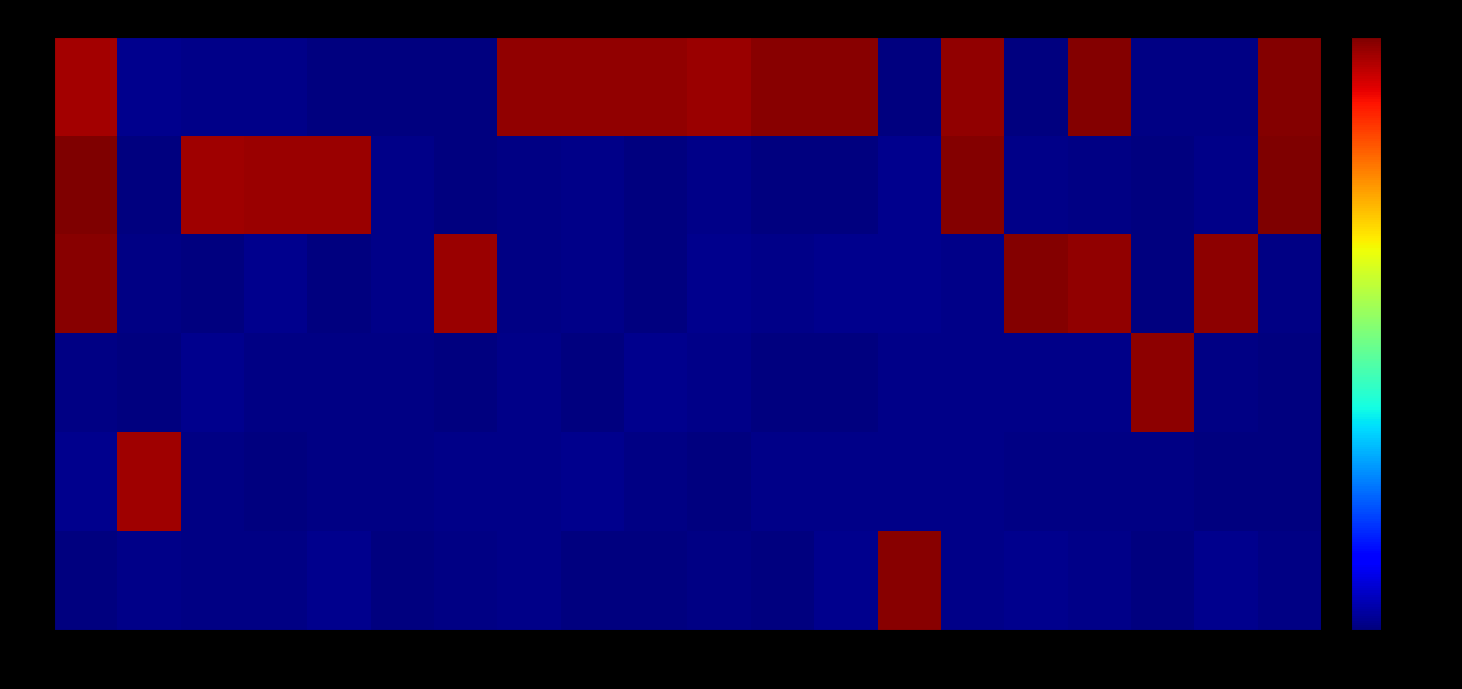

Between 6 and 11, which is larger?

11